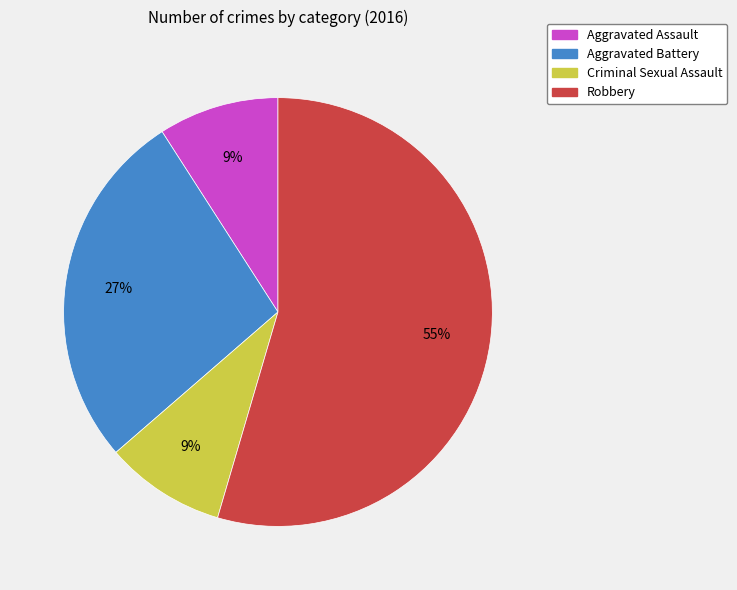

To the nearest percent, what is the difference between the Criminal Sexual Assault and Aggravated Battery slice percentages?

18%